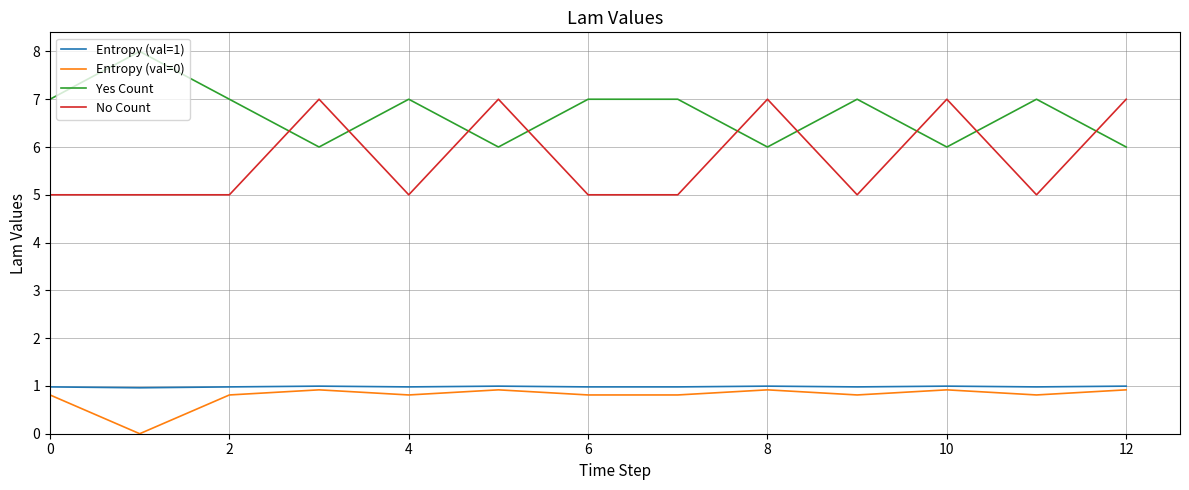

Reading left to right, extract all data points from this chart.

Entropy (val=1): 1.0	1.0	1.0	1.0	1.0	1.0	1.0	1.0	1.0	1.0	1.0	1.0	1.0
Entropy (val=0): 0.8	0.0	0.8	0.9	0.8	0.9	0.8	0.8	0.9	0.8	0.9	0.8	0.9
Yes Count: 7.0	8.0	7.0	6.0	7.0	6.0	7.0	7.0	6.0	7.0	6.0	7.0	6.0
No Count: 5.0	5.0	5.0	7.0	5.0	7.0	5.0	5.0	7.0	5.0	7.0	5.0	7.0